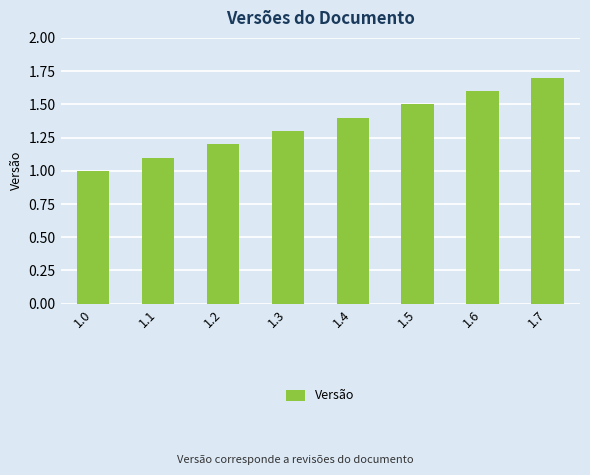

Between 1.0 and 1.5, which is larger?

1.5